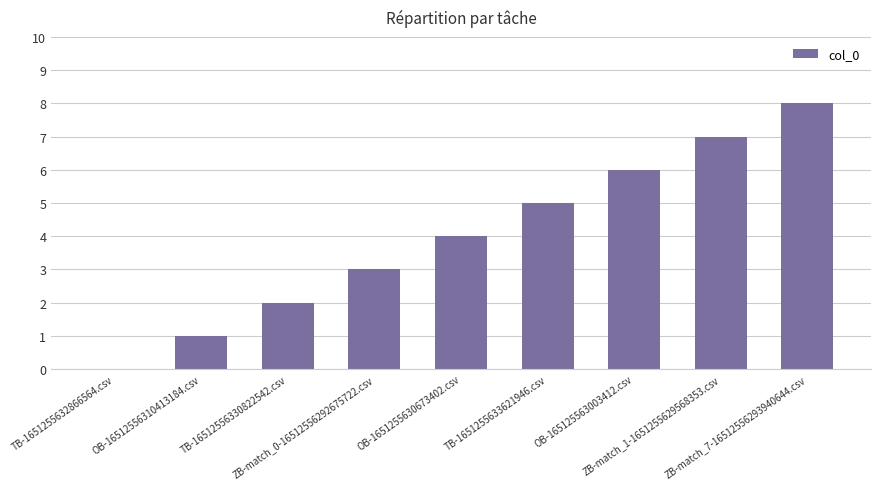

What is the difference between the values at OB-165125563003412.csv and ZB-match_0-16512556292675722.csv?

3